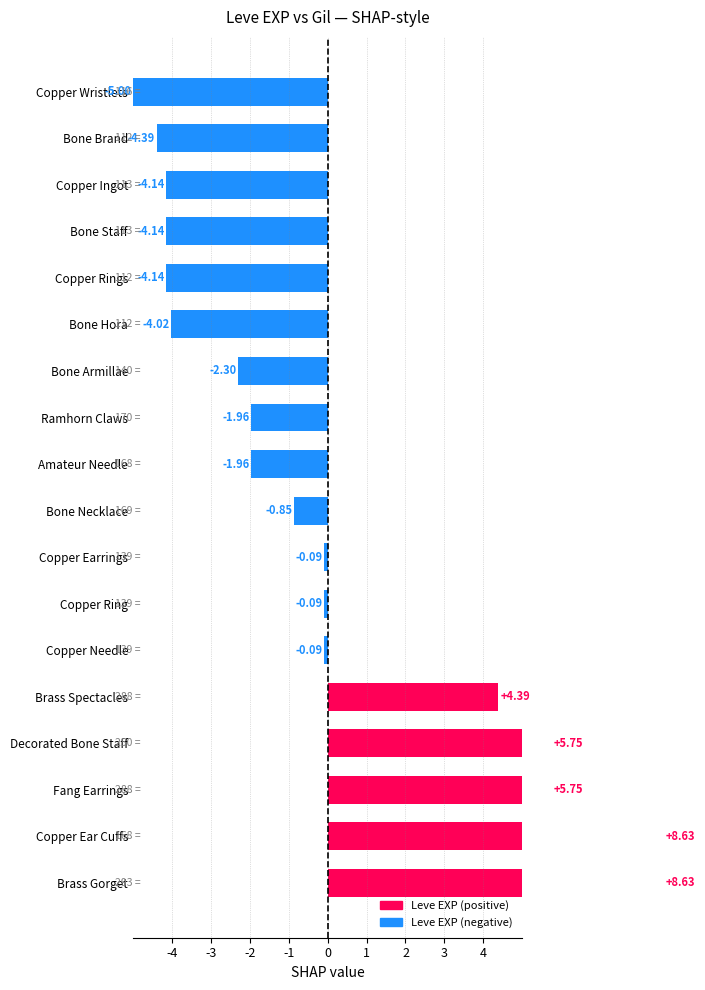

The chart shows a value of -4.1 at Copper Rings. True or false?

True